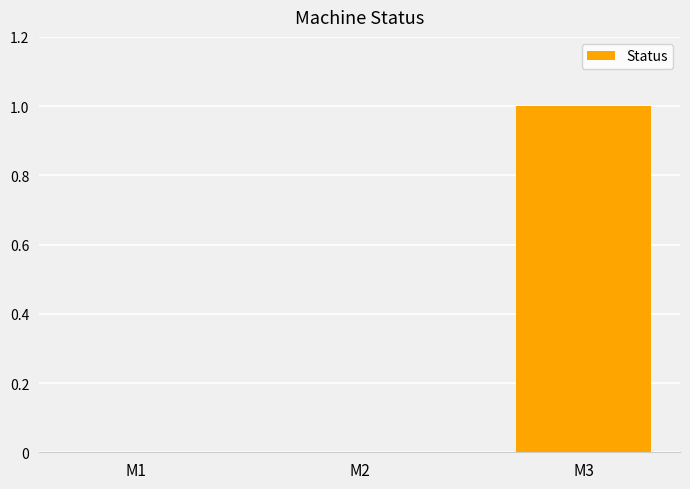

Reading left to right, what are all the values shown in this chart?

M1=0	M2=0	M3=1